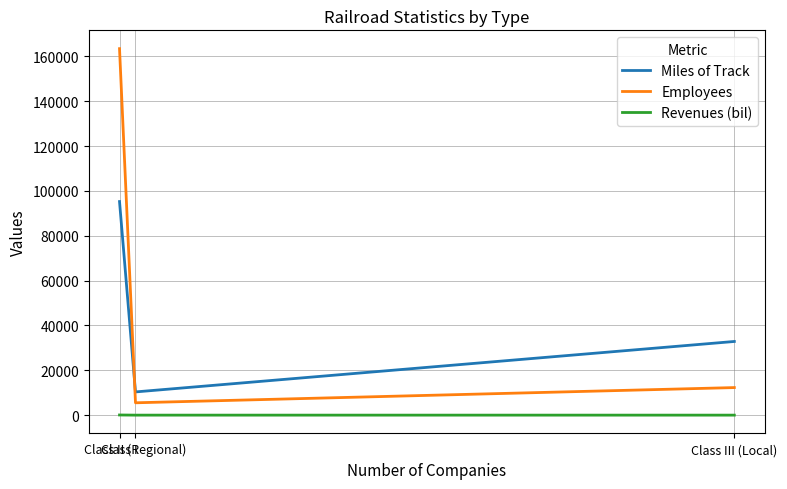

Is this an area chart (filled region under the line)?

No